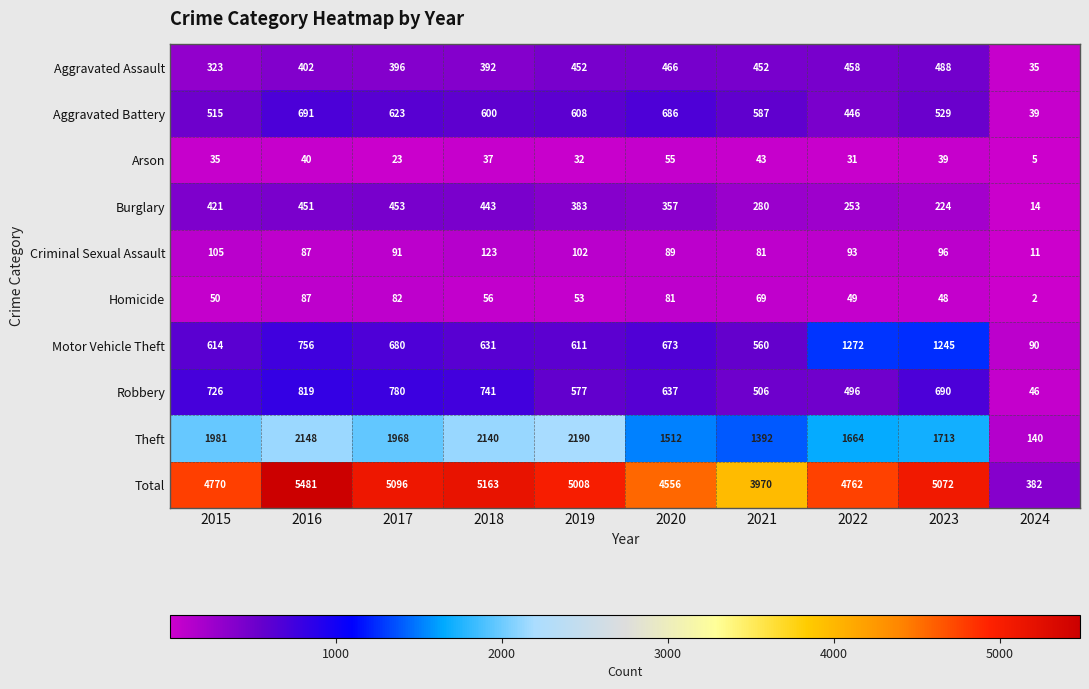

What is the sum of all Total values?

44260